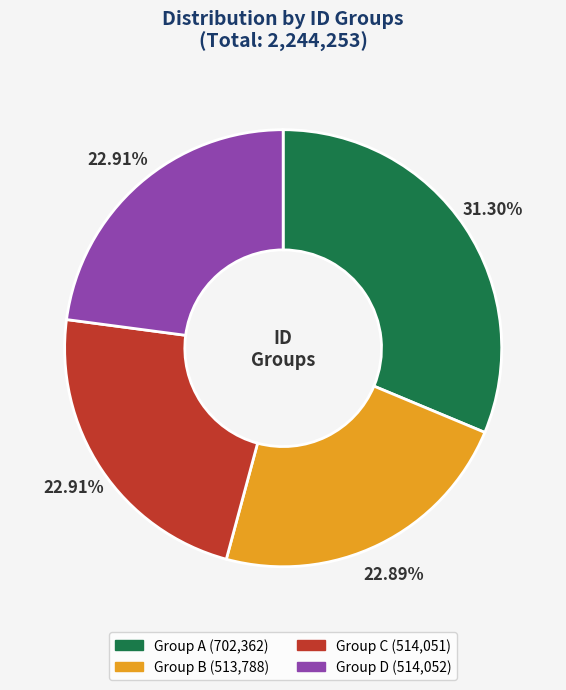

Is there a majority slice in this chart?

No